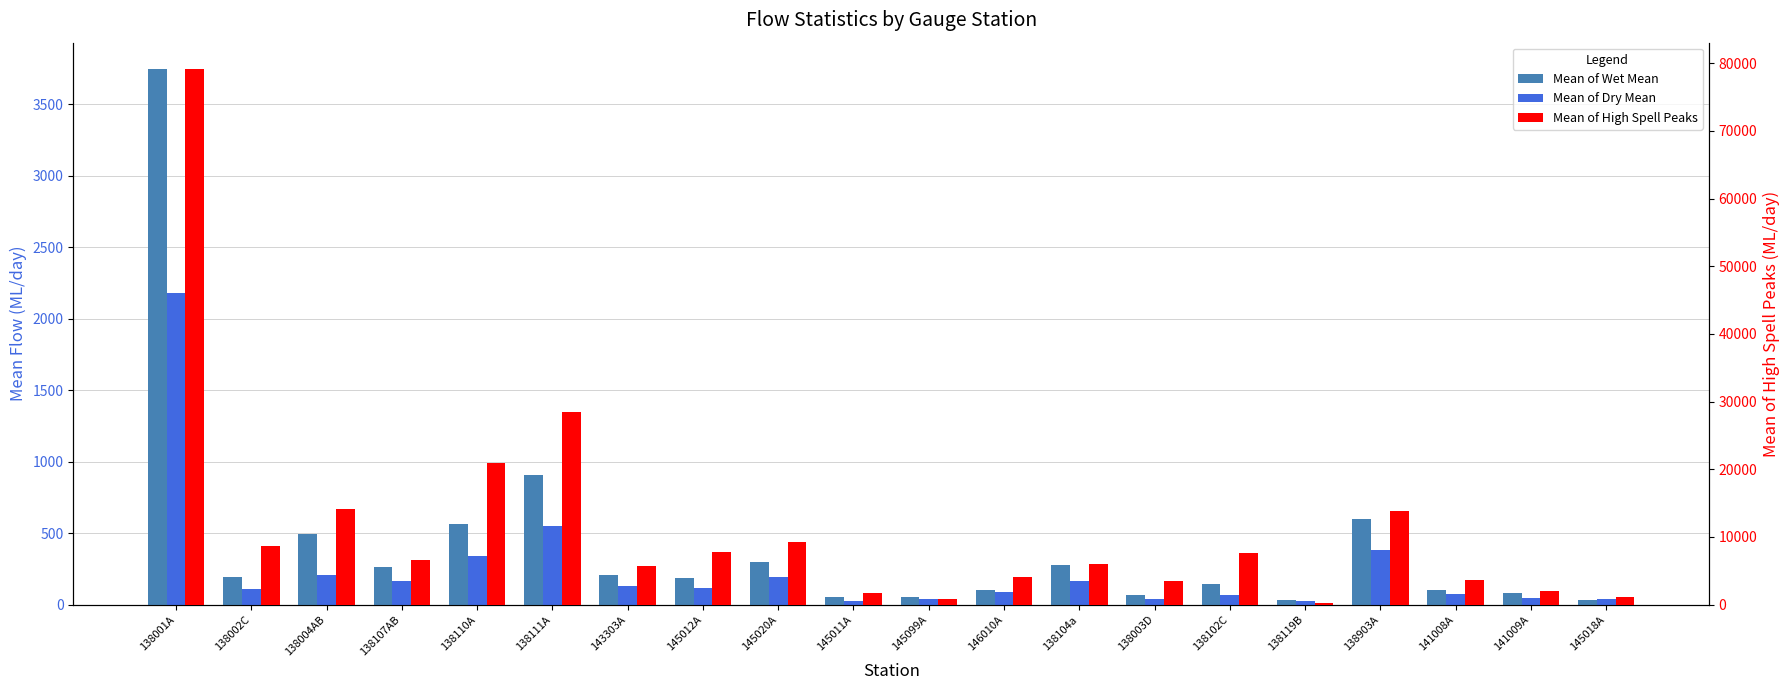

What is the difference between the maximum and minimum values in the Mean of High Spell Peaks series?

78852.8